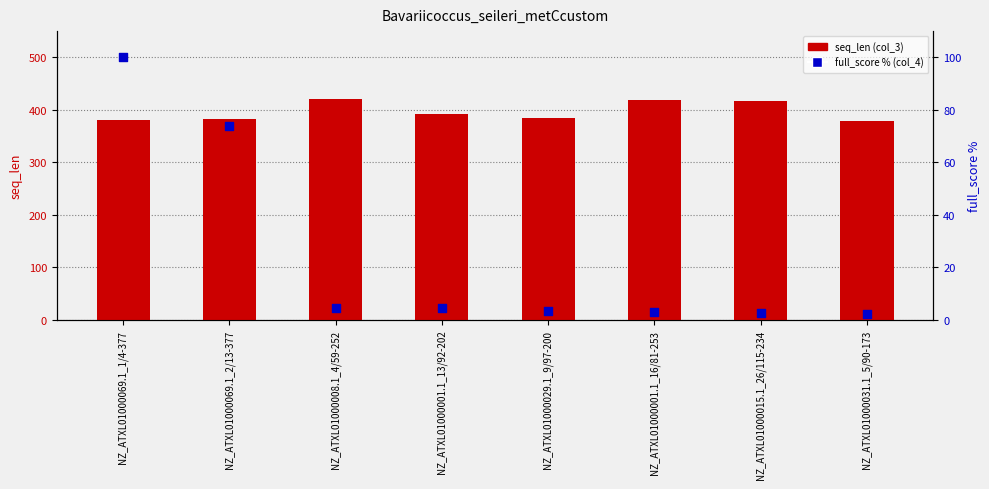

Is the value of seq_len (col_3) at NZ_ATXL01000069.1_1/4-377 greater than the value of full_score % (col_4) at NZ_ATXL01000031.1_5/90-173?

Yes